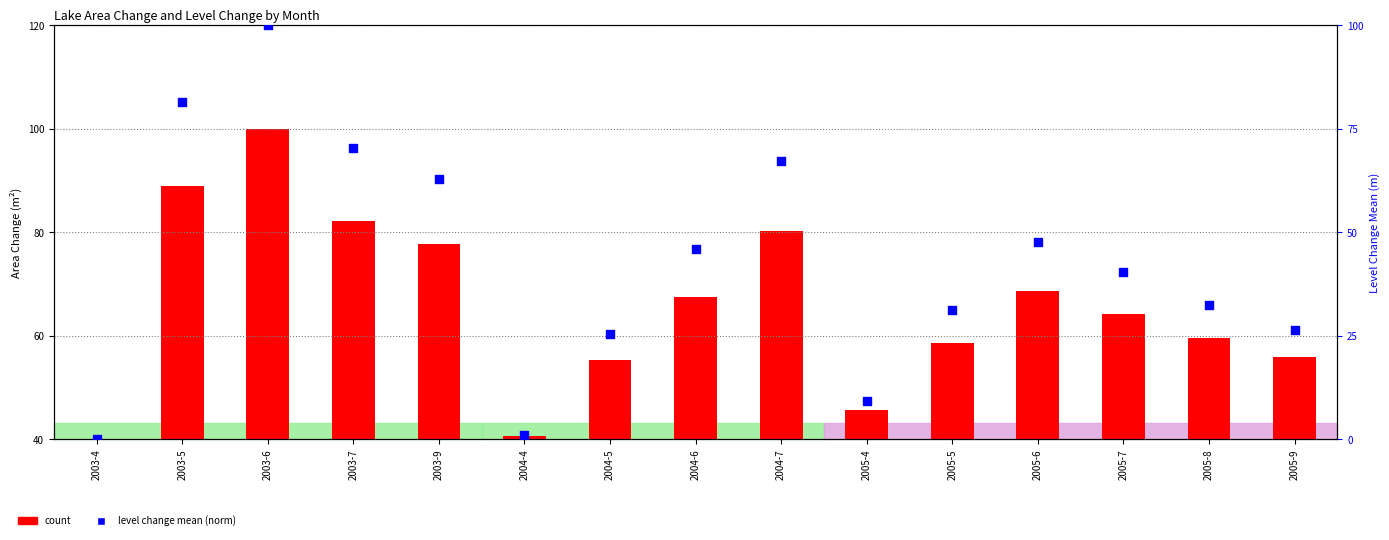

What are all the series names shown in the legend?

count, level change mean (norm)